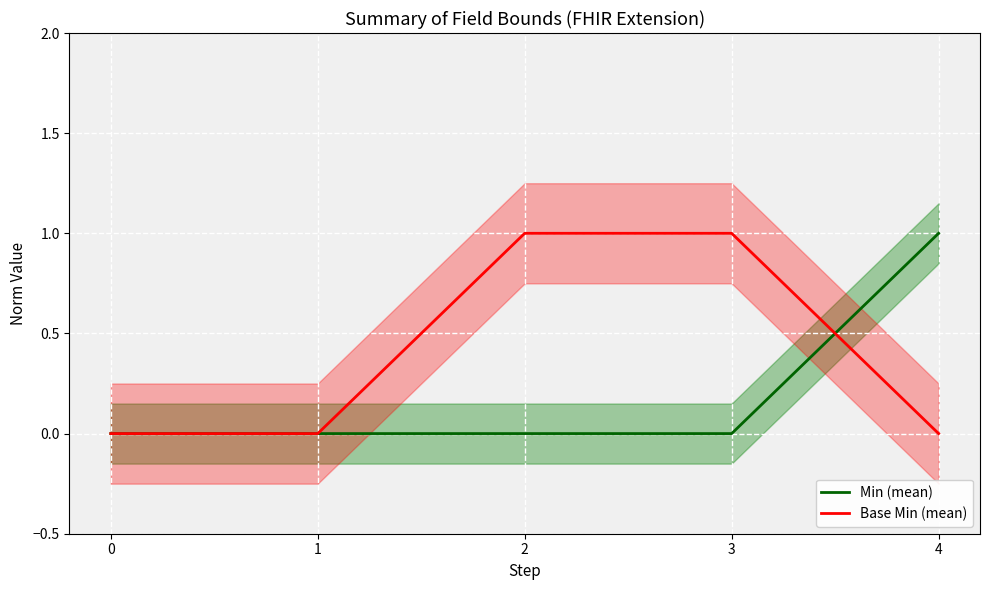

Which series has the widest spread of values?

Min (mean)